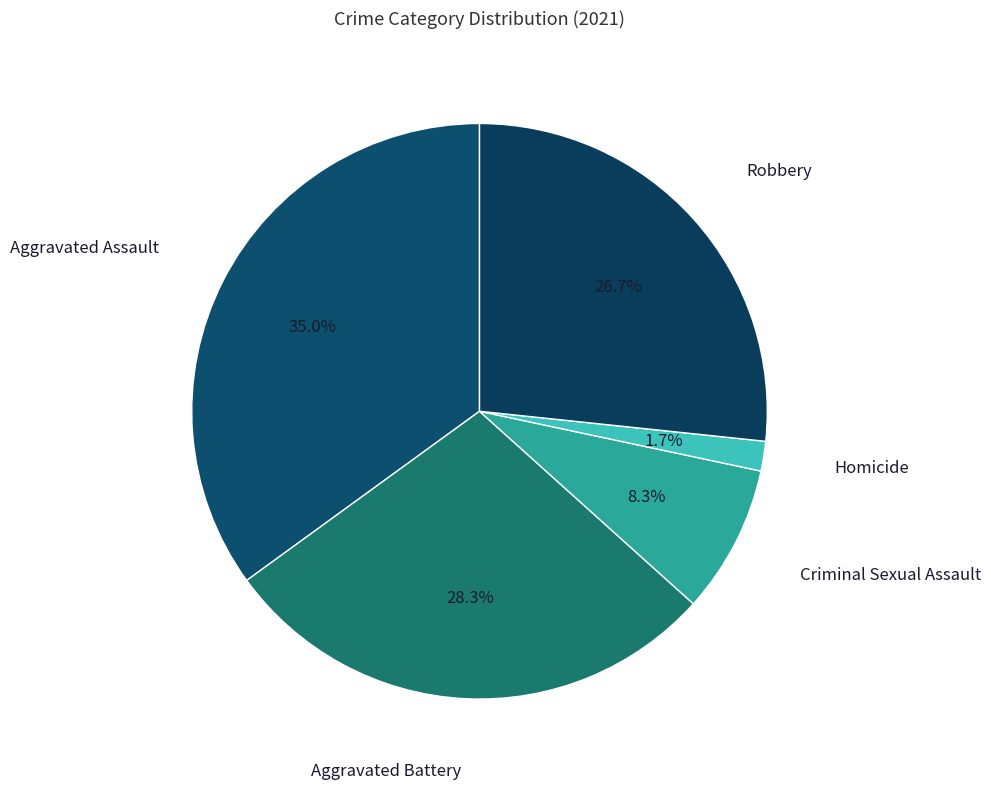

What portion of the pie excludes Robbery?

73.3%